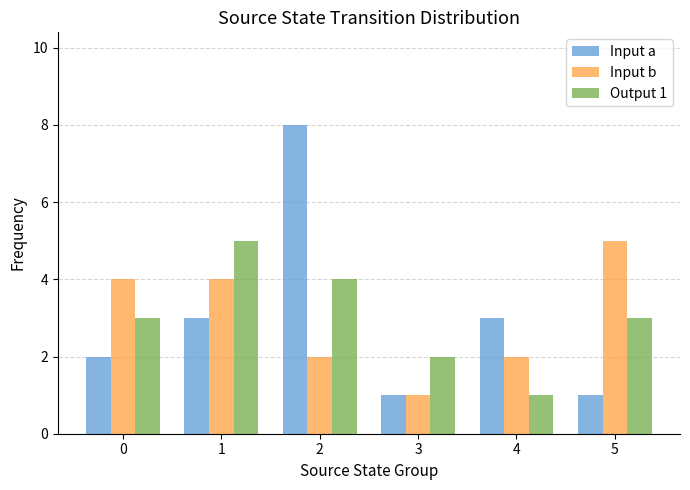

The Input b series shows 6 at 0. True or false?

False